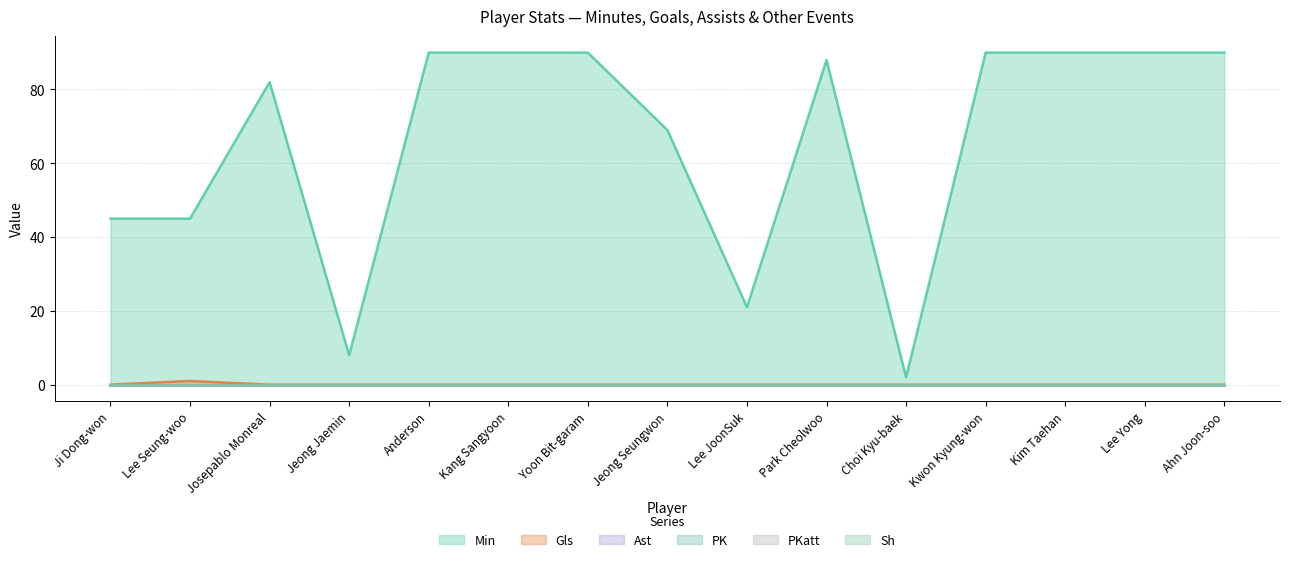

Which series has the largest range (max minus min)?

Min